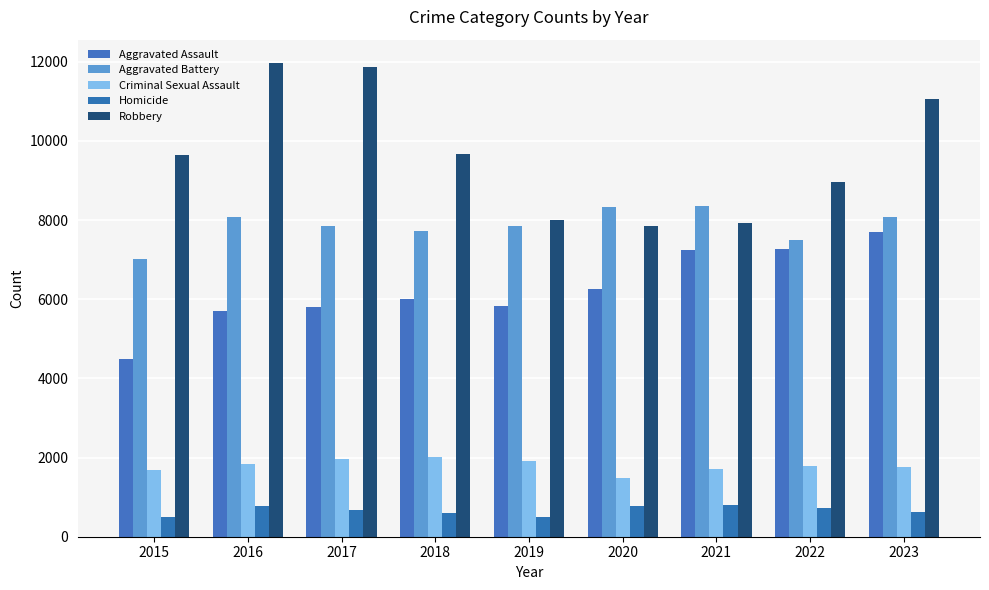

What is the sum of all Aggravated Battery values?

70767